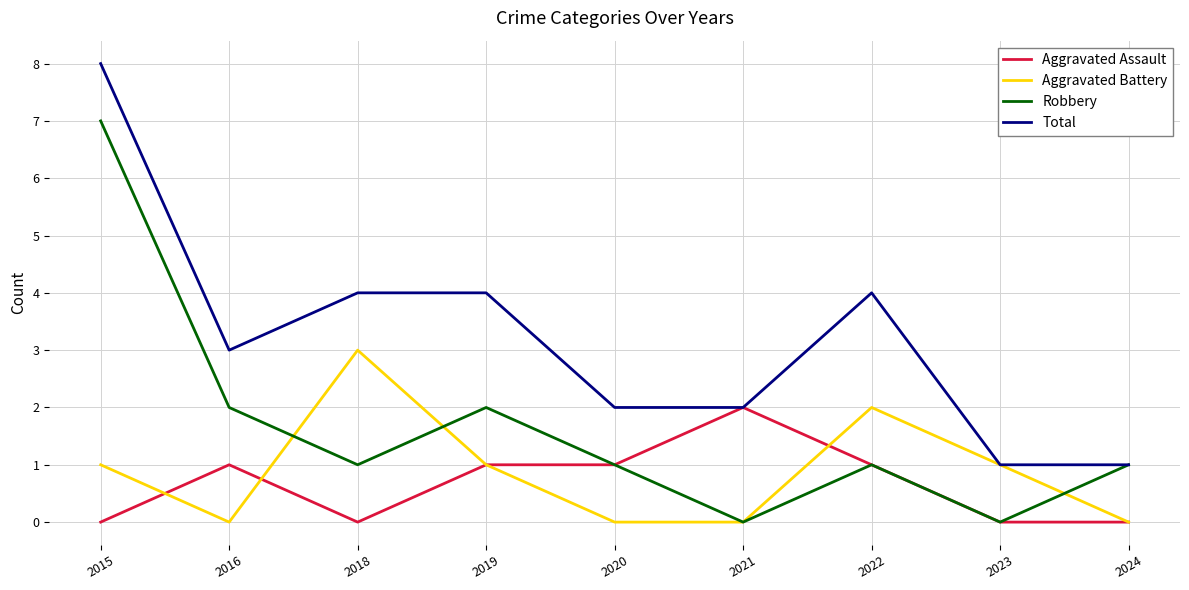

What is the approximate value of Total at 2022?

4